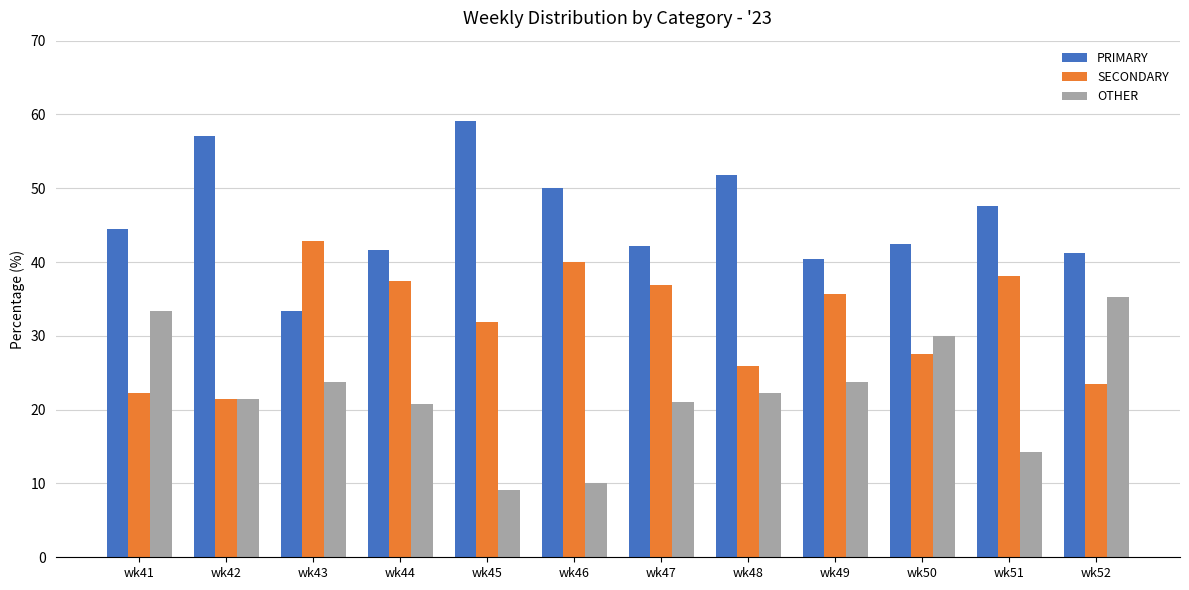

How many values in the SECONDARY series exceed 35?

6